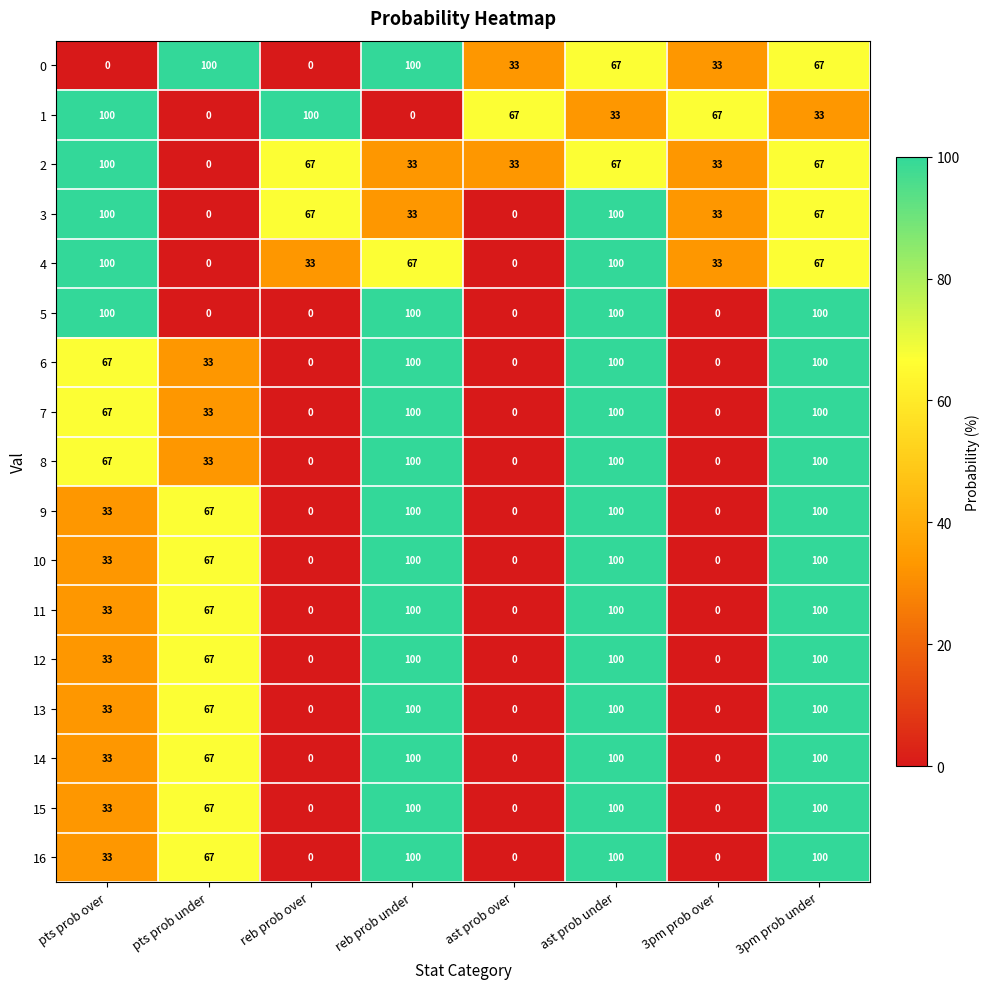

What is the spread (max minus min) of values at pts prob over?

100